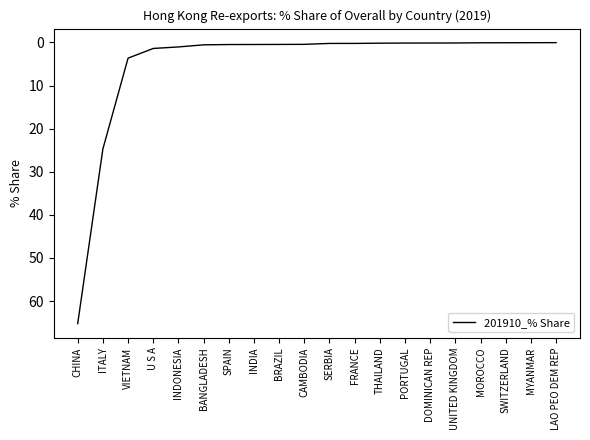

At which label is the value closest to 32?

ITALY